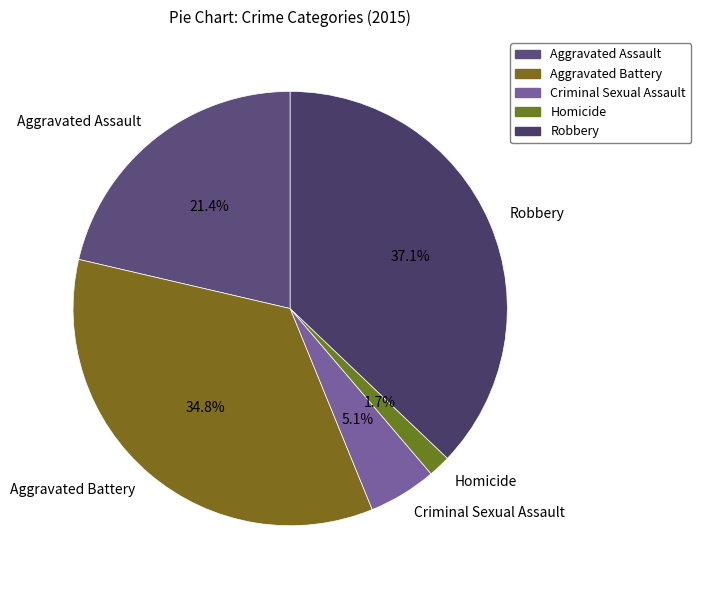

To the nearest percent, what is the average slice percentage?

20%